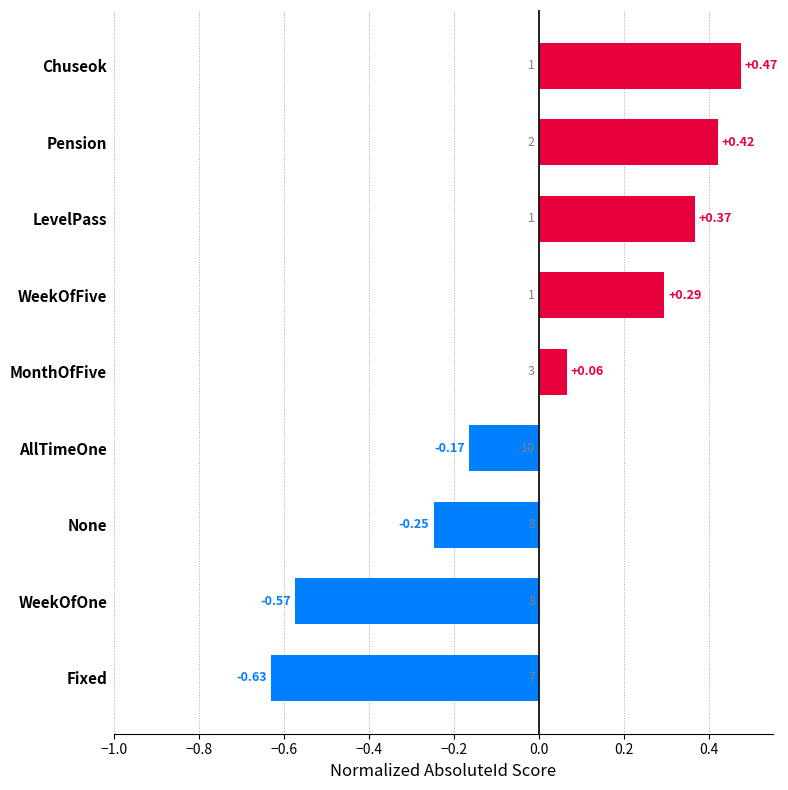

At which category does the chart reach its minimum across all series?

Fixed